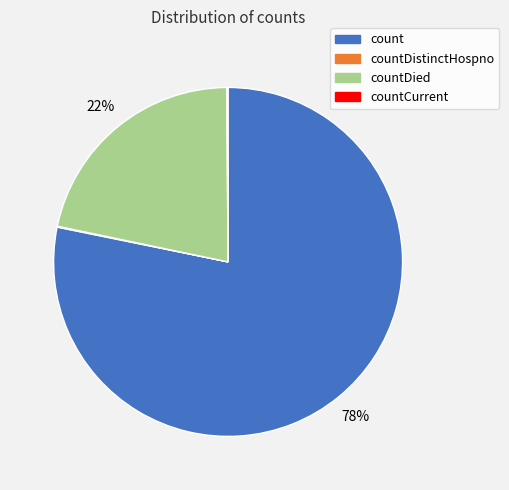

Which slice is the largest?

count